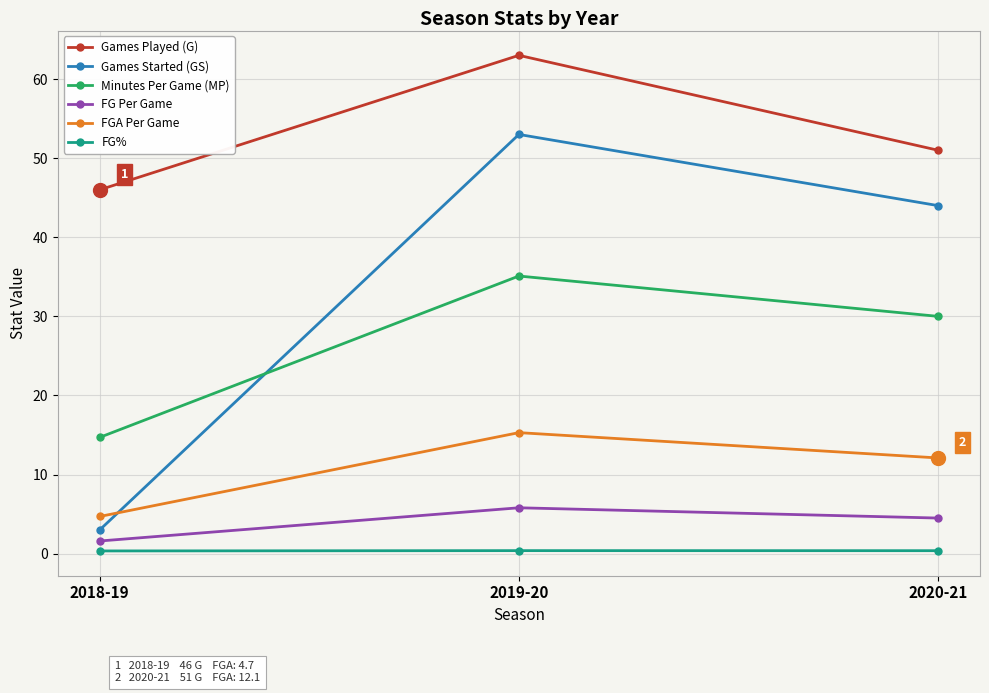

Which series has the largest total across all categories?

Games Played (G)